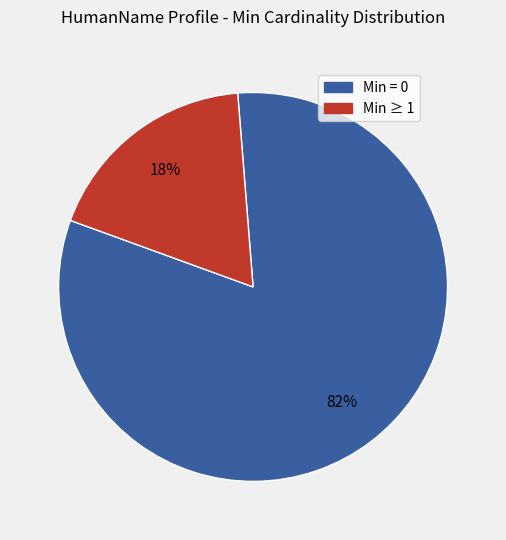

To the nearest percent, what is the average slice percentage?

50%